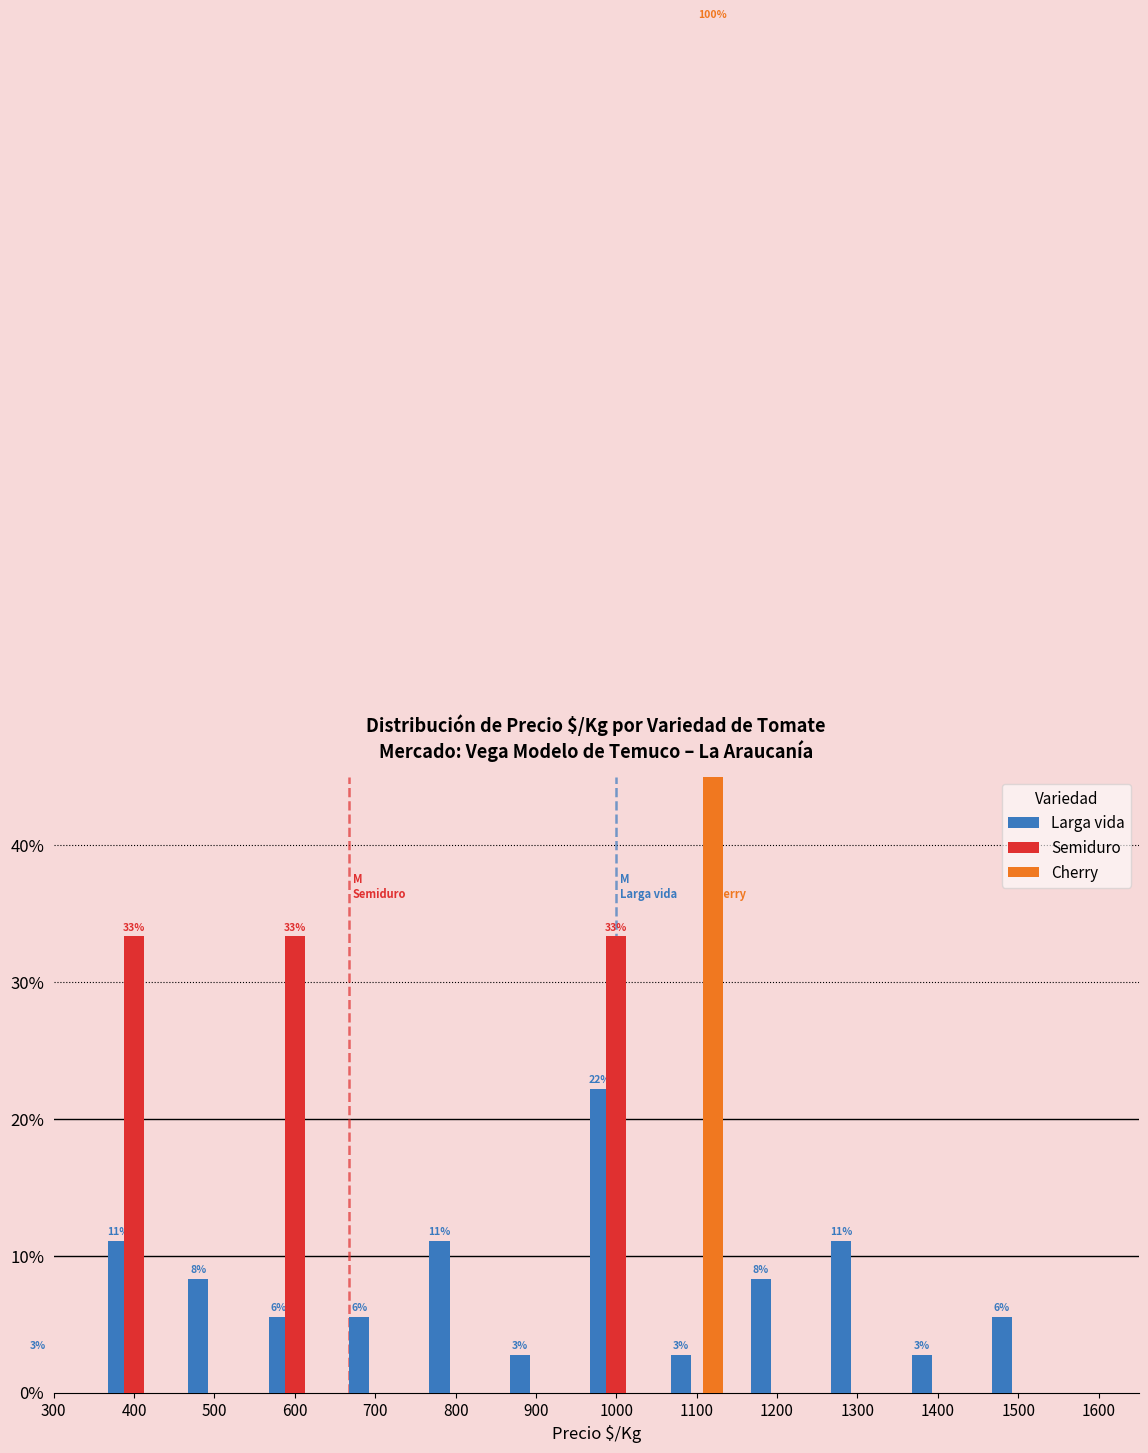

What is the difference between the maximum and minimum values in the Cherry series?

100.0